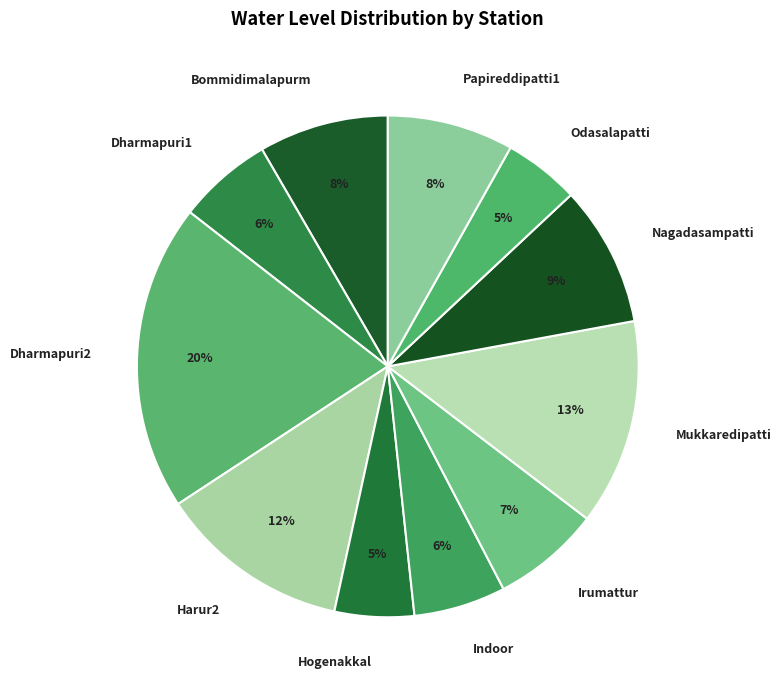

True or false: Nagadasampatti accounts for 9% of the total.

True